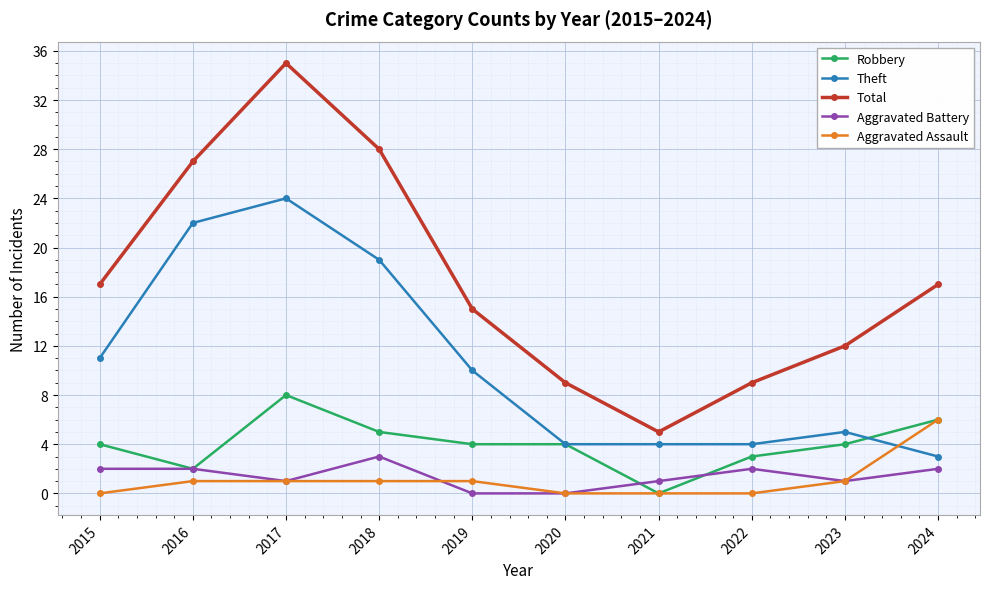

List the series in order of their peak value, lowest first.

Aggravated Battery, Aggravated Assault, Robbery, Theft, Total